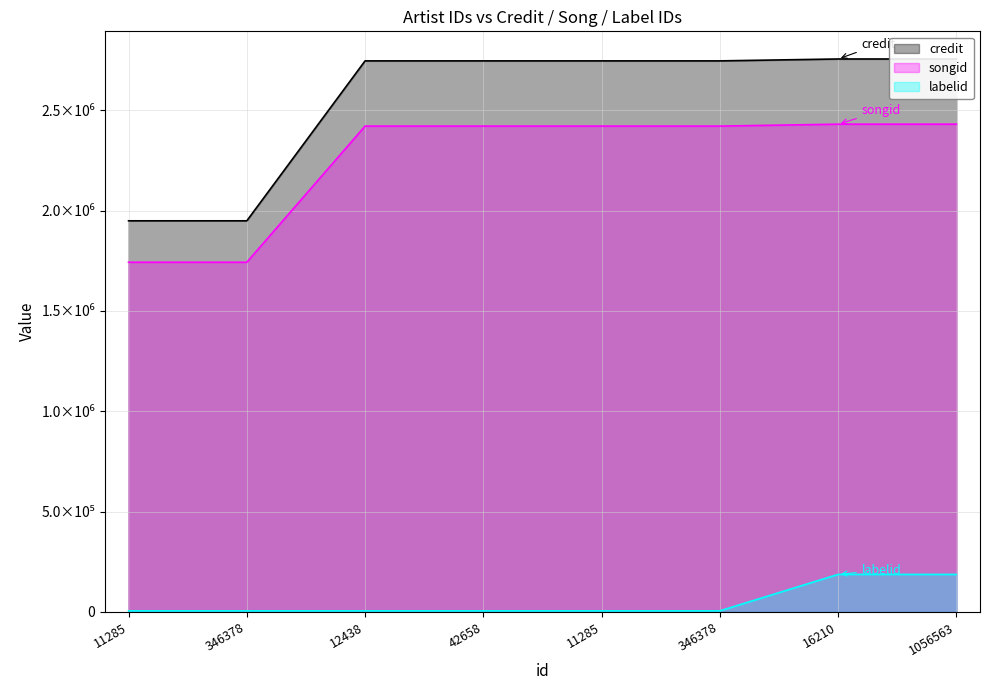

Rank the series by their maximum value, from lowest to highest.

labelid, songid, credit